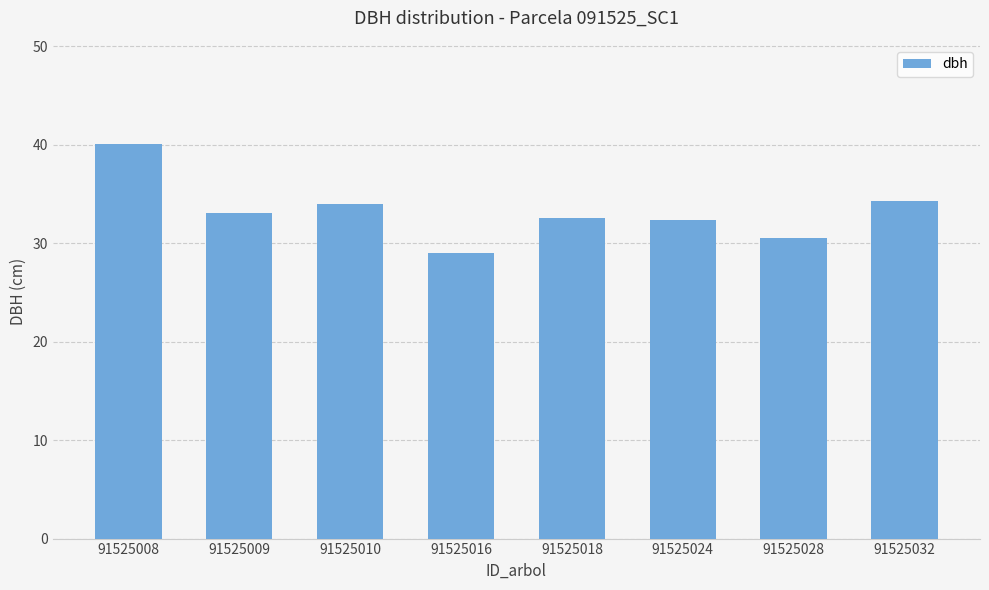

What is the average value?

33.2